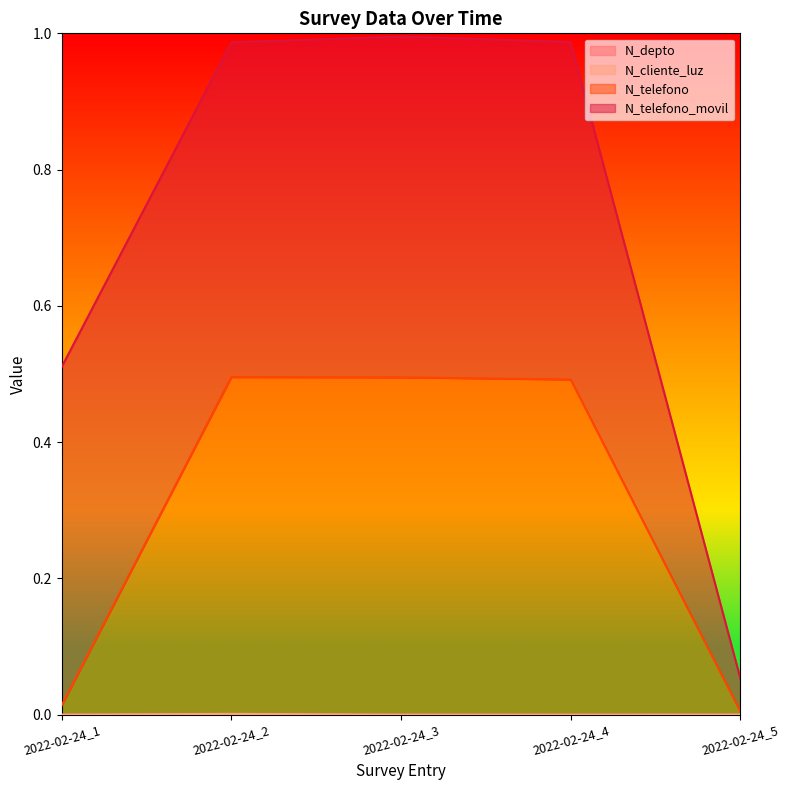

Is it true that N_depto equals 0.0 at 2022-02-24_4?

True